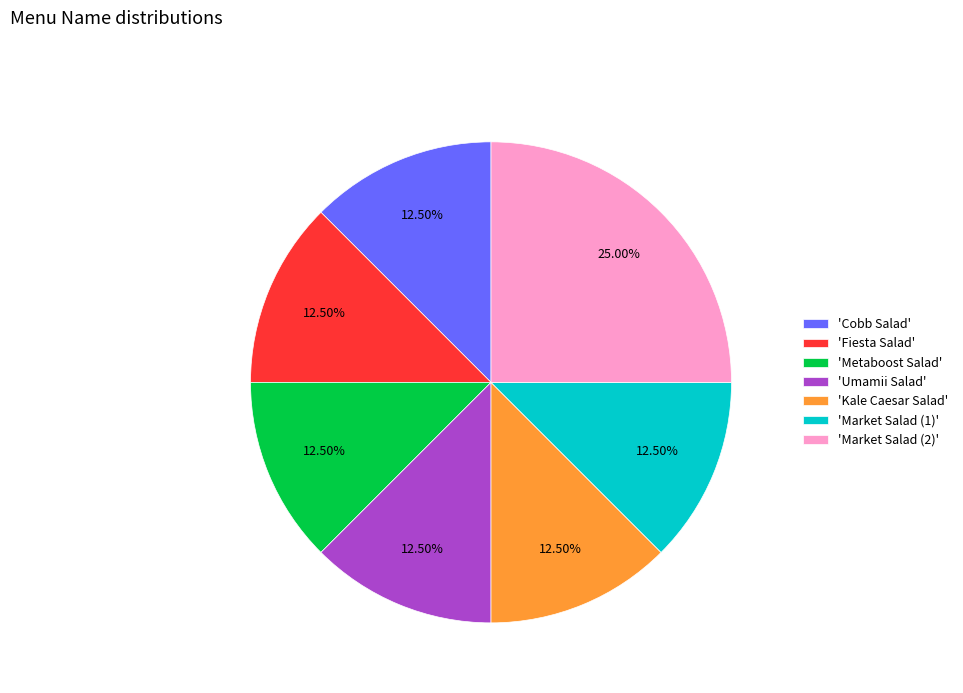

Combined, do 'Cobb Salad' and 'Kale Caesar Salad' account for over 50%?

No